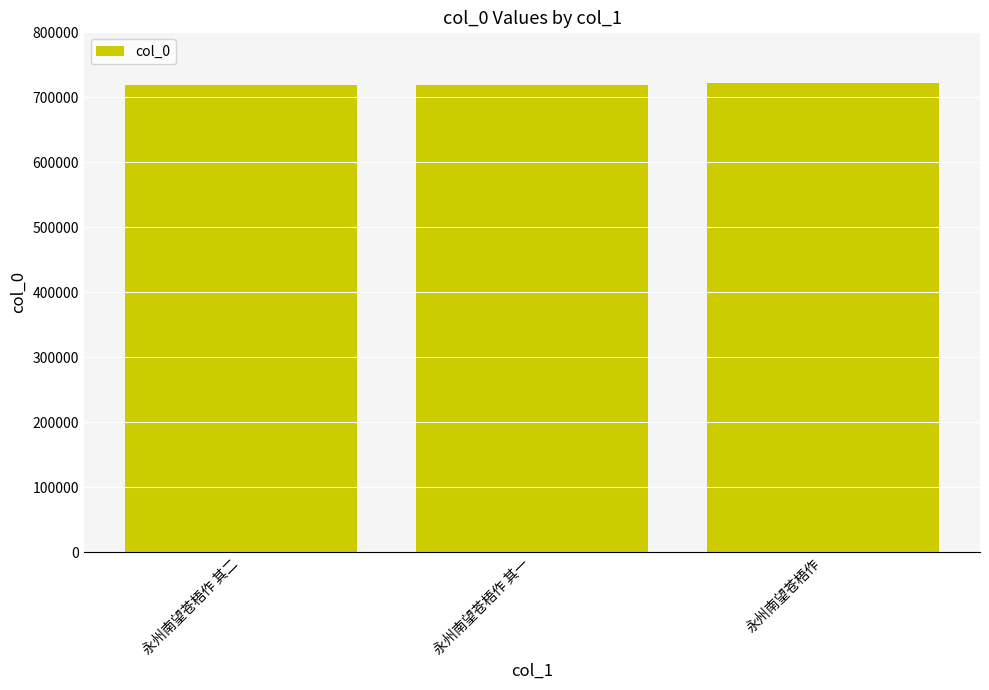

What is the smallest value displayed?

718939